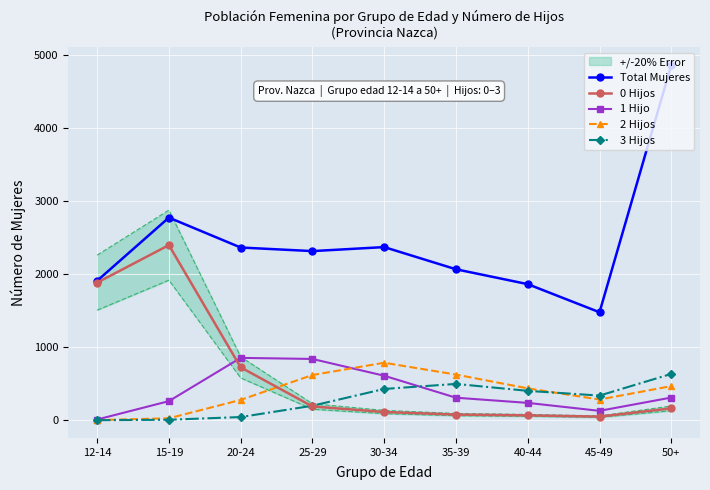

How many interior local valleys does the Total Mujeres series have?

2